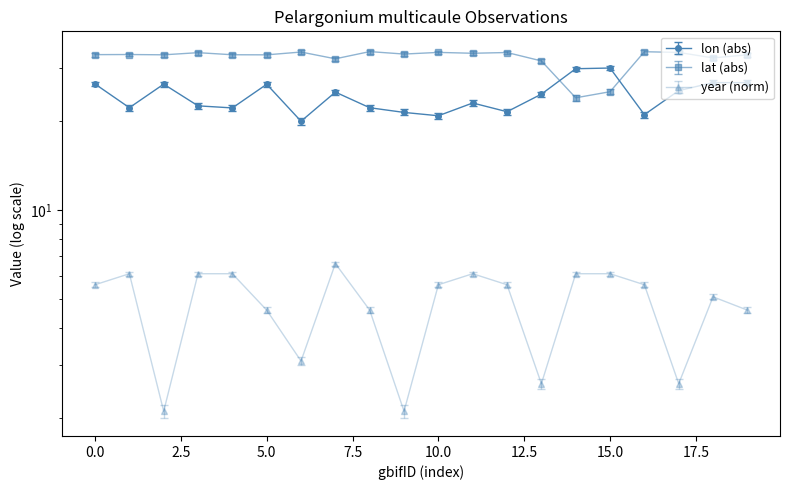

What is the difference between the maximum and minimum values in the lat series?

10.3